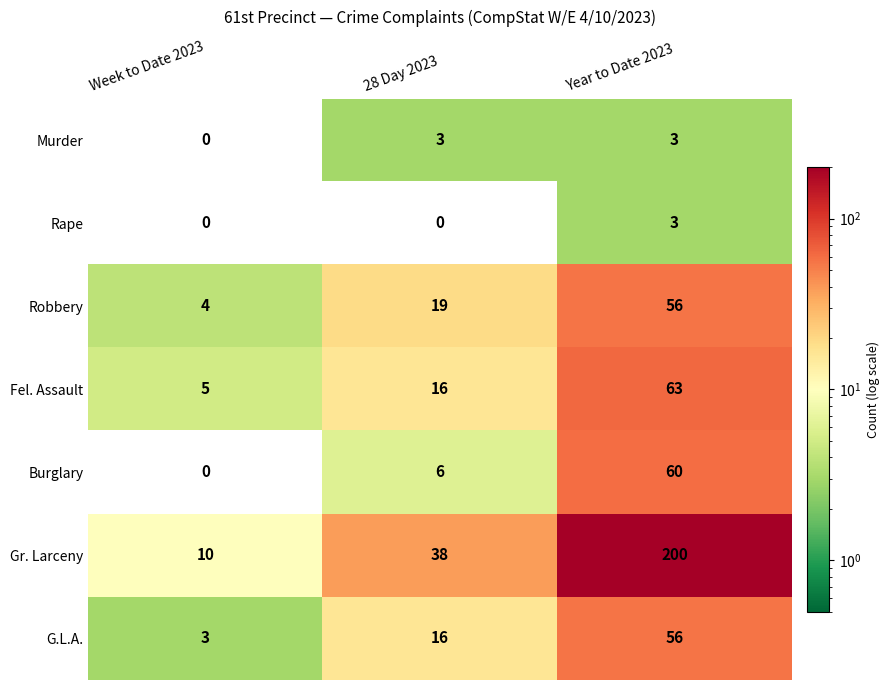

What is the difference between the Fel. Assault values at 28 Day 2023 and Week to Date 2023?

11